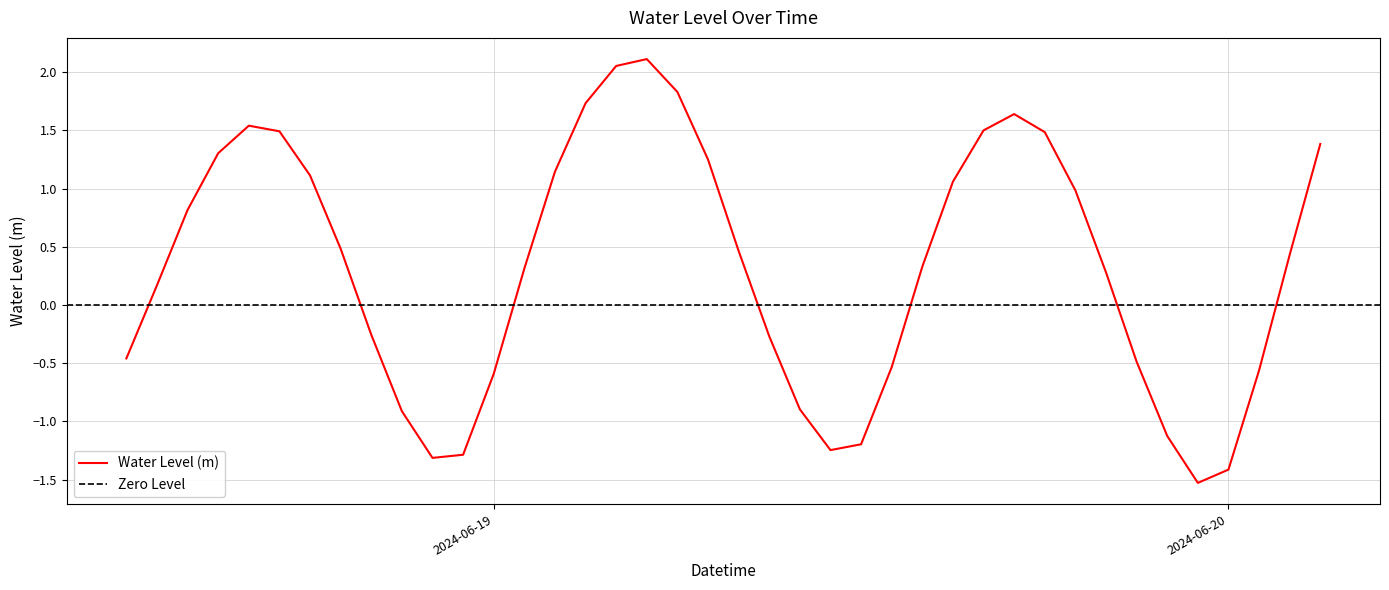

Between 2024-06-18 15:00:00 and 2024-06-18 22:00:00, which is larger?

2024-06-18 15:00:00